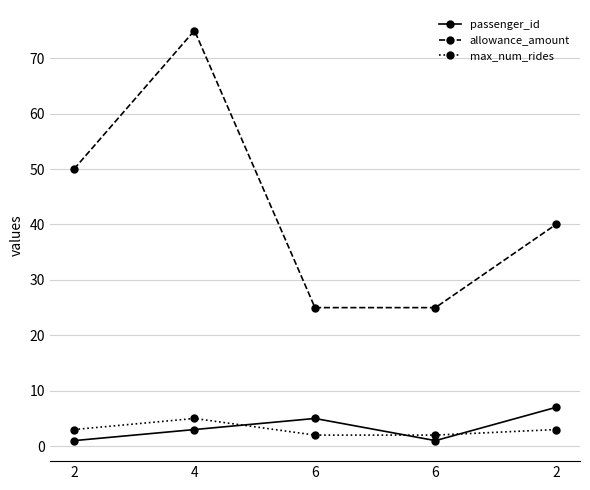

Does the chart have visible grid lines?

Yes